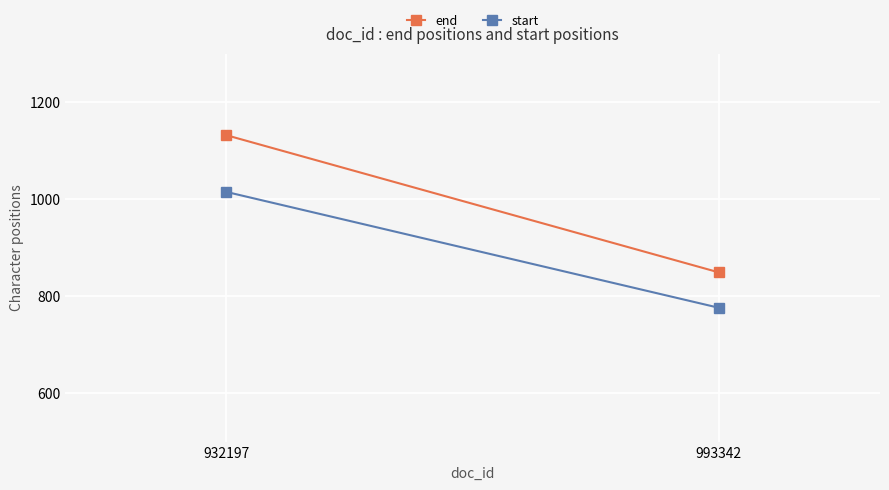

How many lines are shown in the chart?

2